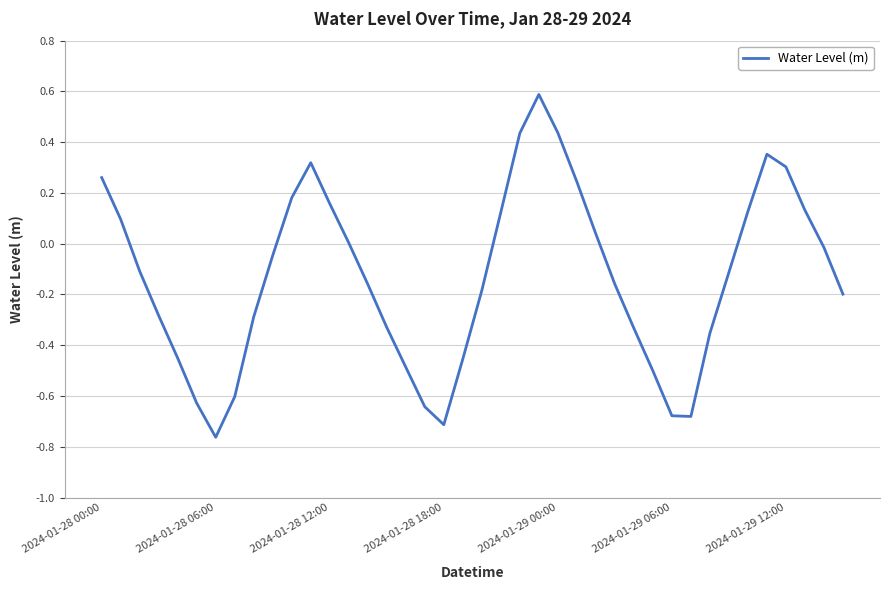

What is the difference between the maximum and minimum values?

1.4